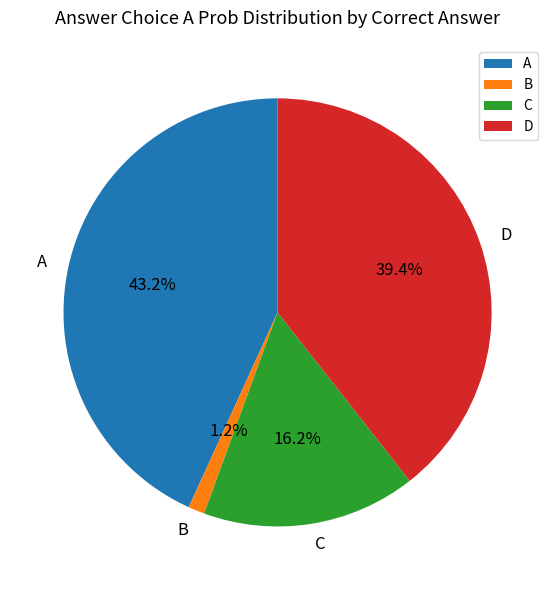

Count the number of slices in the pie.

4